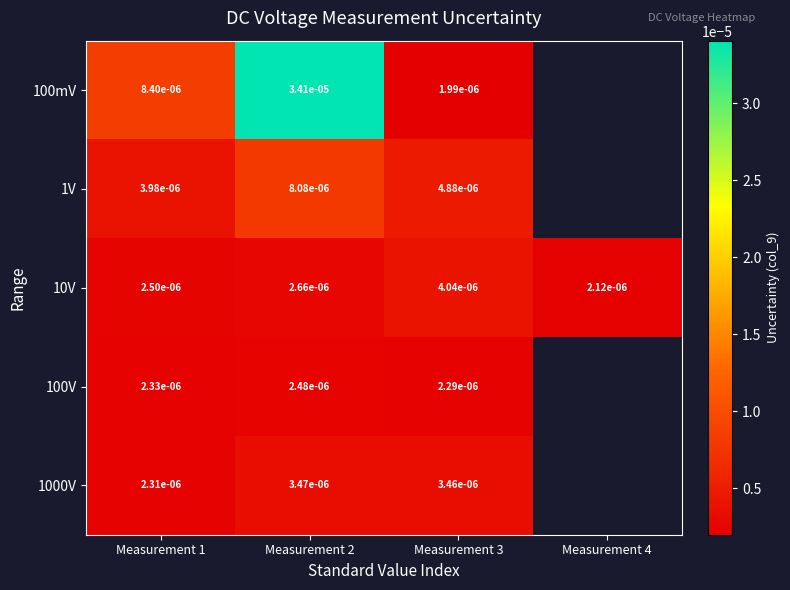

Is the value of 1V at Measurement 1 greater than the value of 100mV at Measurement 1?

No